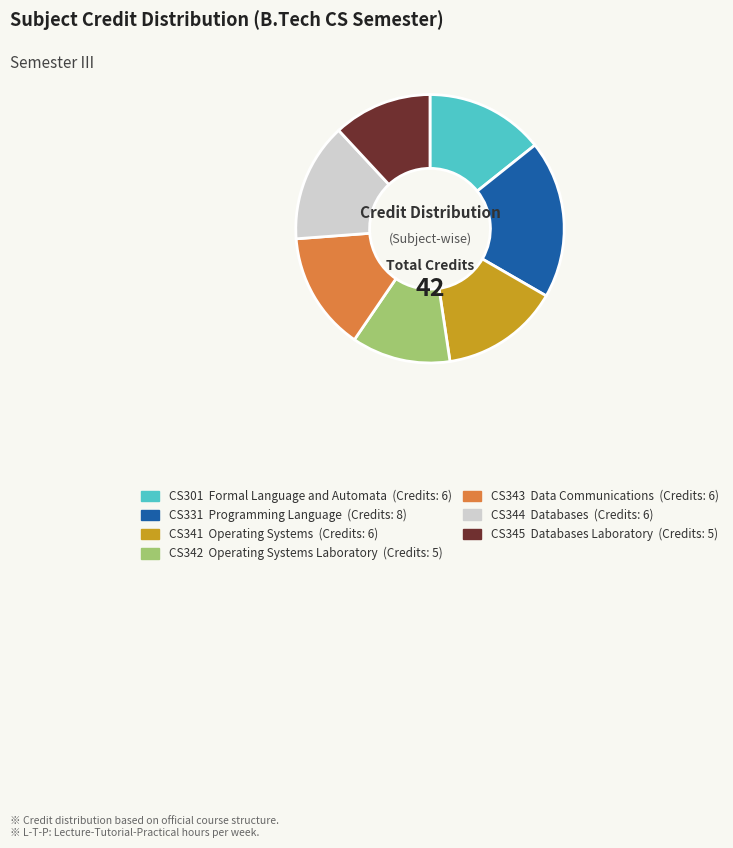

Do CS343 Data Communications and CS344 Databases together represent more than half of the pie?

No